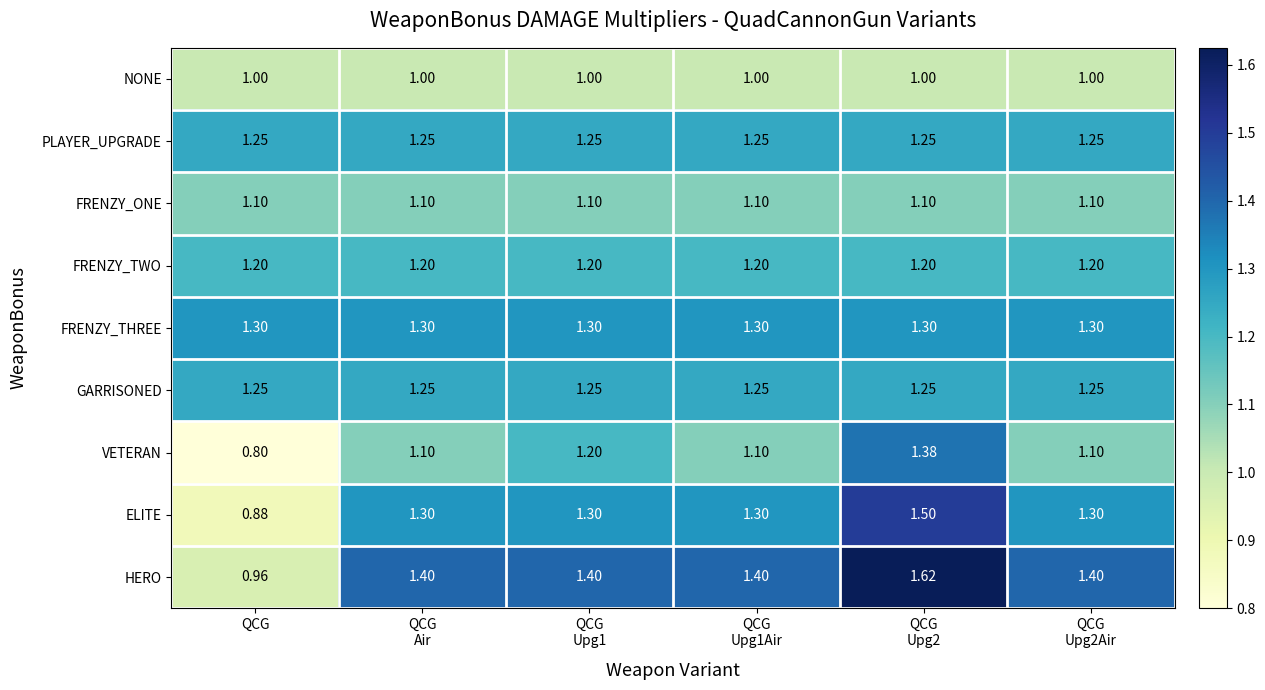

What is the smallest value displayed?

0.8